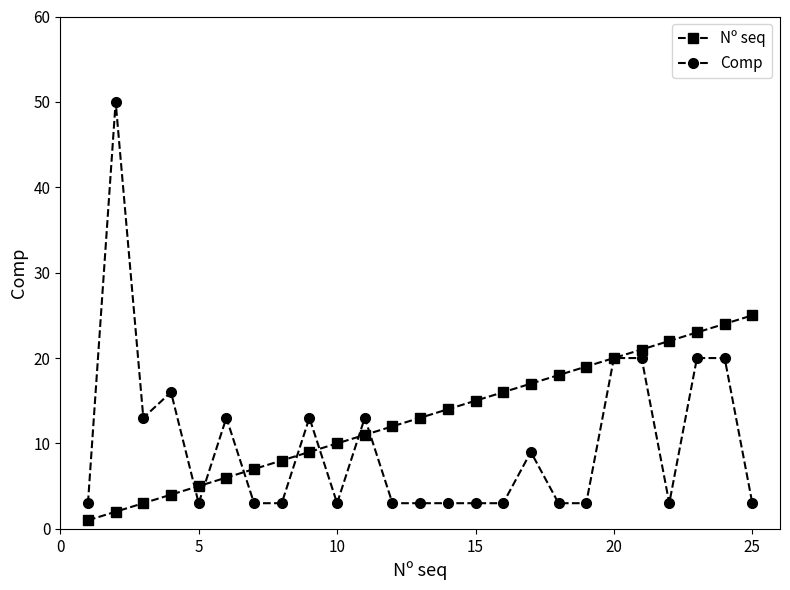

Which series has the largest total across all categories?

Nº seq